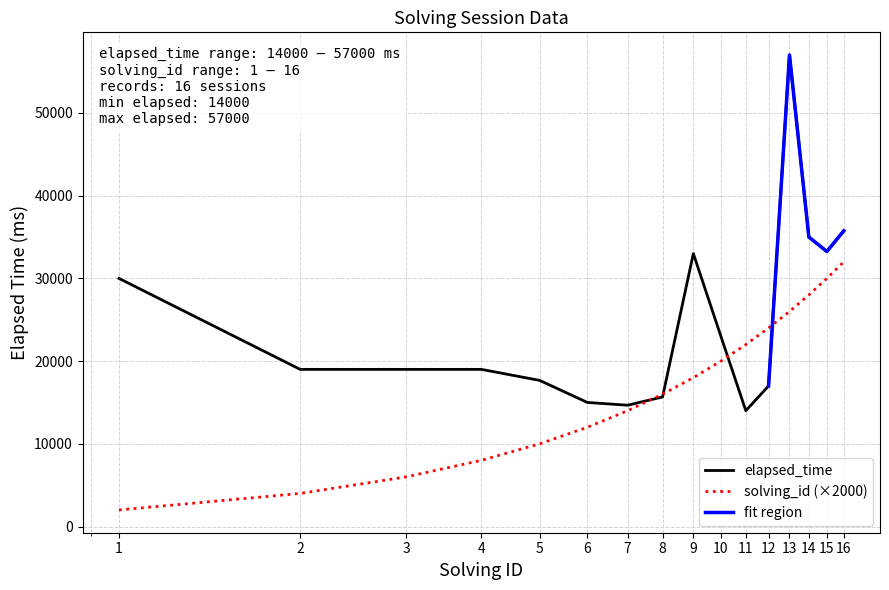

What is the lowest value of the elapsed_time series?

14000